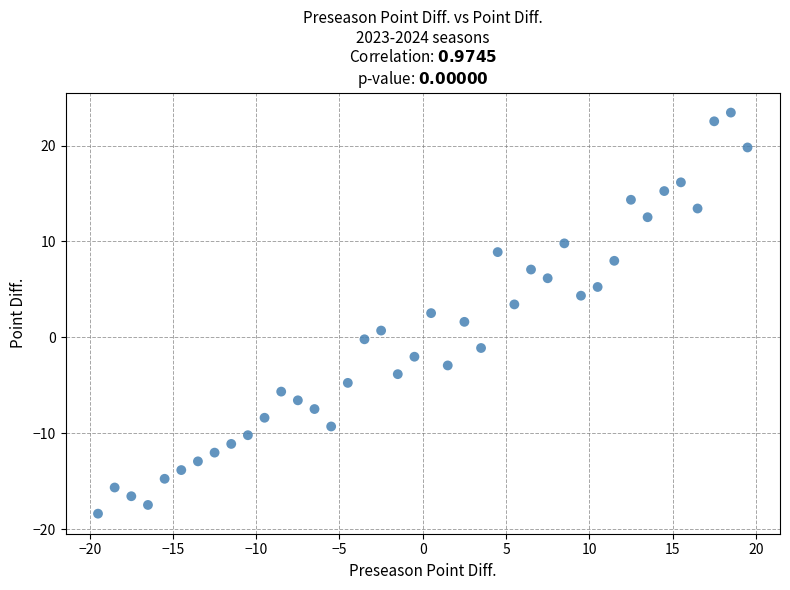

What is the range of Y values (max minus min)?

41.8